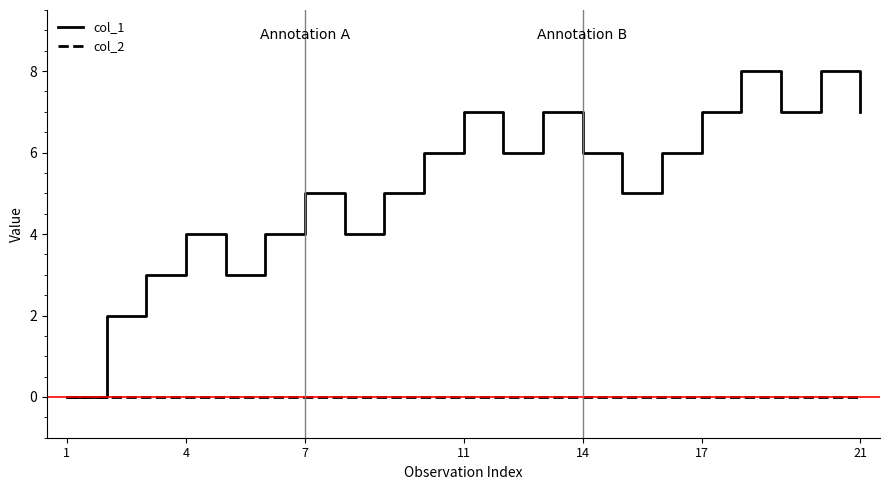

Which series has the largest total across all categories?

col_1